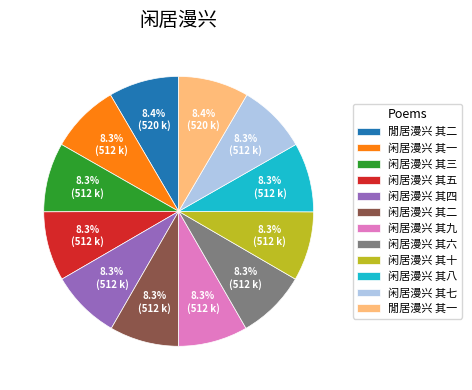

What percentage is NOT represented by 闲居漫兴 其二?

91.7%